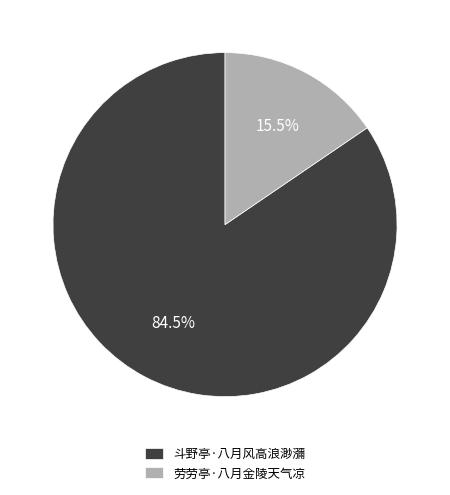

Which category has the biggest portion of the pie?

斗野亭·八月风高浪渺瀰